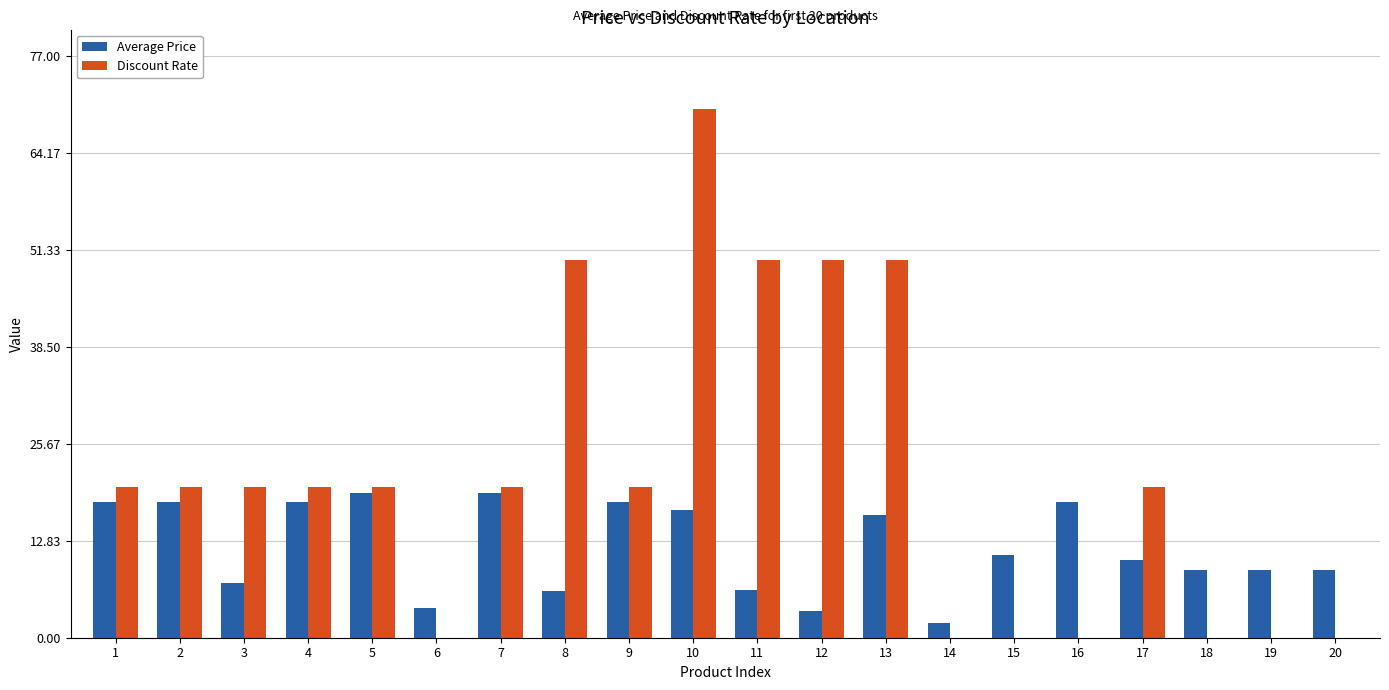

Are the bars horizontal?

No